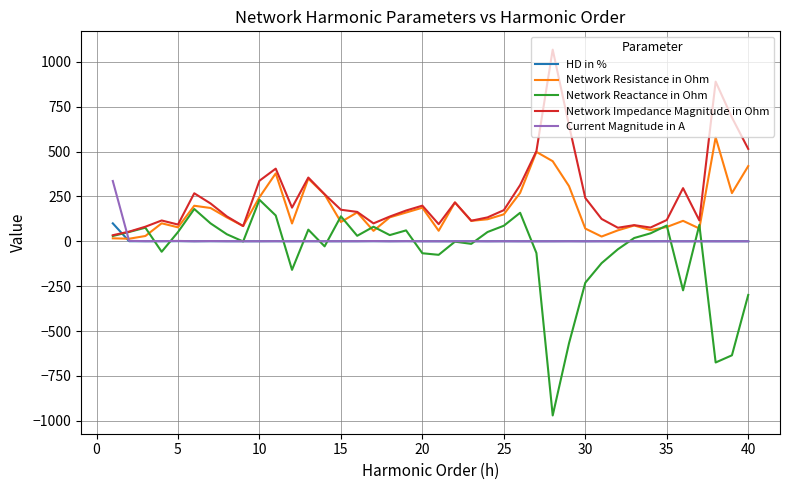

How many series are shown in this chart?

5